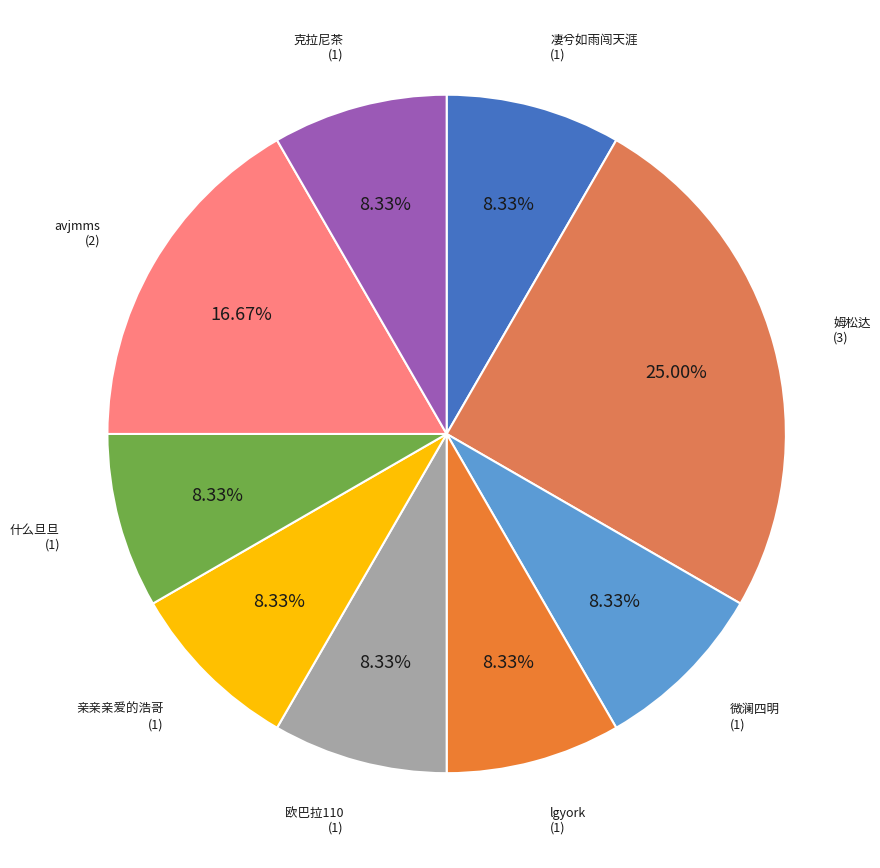

To the nearest percent, what is the difference between the largest and smallest slice percentages?

17%